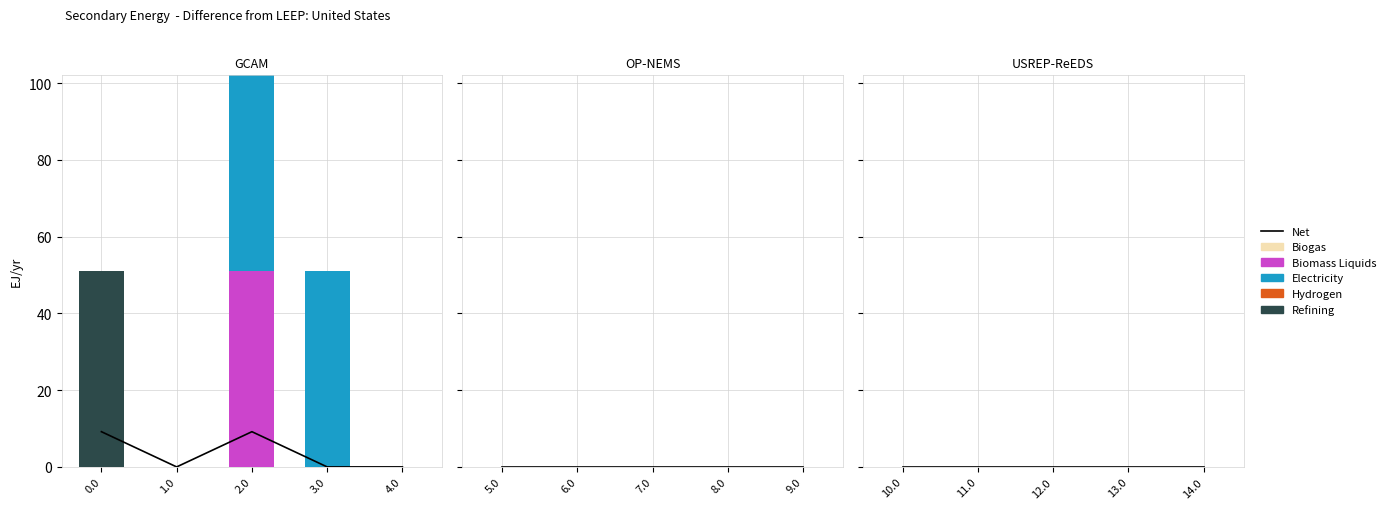

Are the bars horizontal?

No